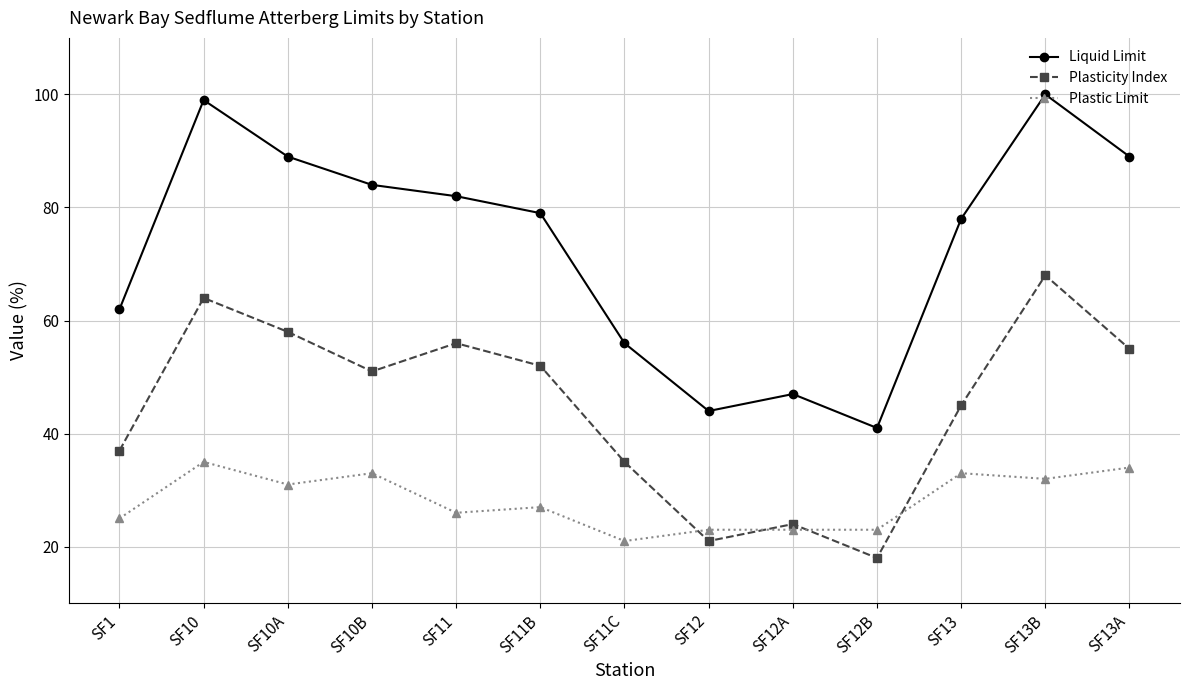

At which label does Plasticity Index reach its minimum?

SF12B